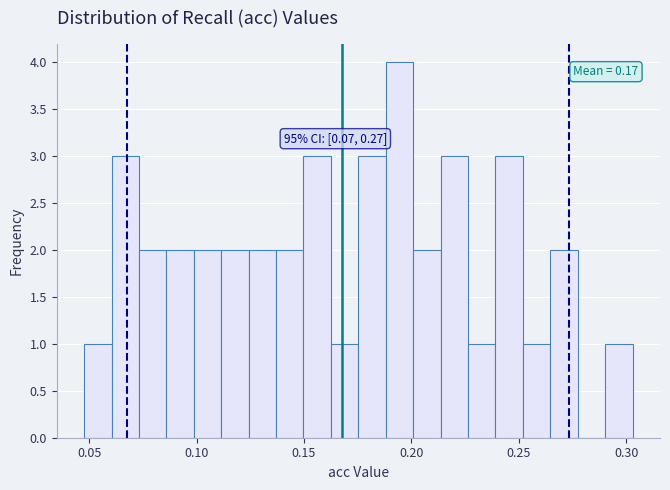

Read against the x-axis, roughly where is the centre of the tallest bar?

0.195